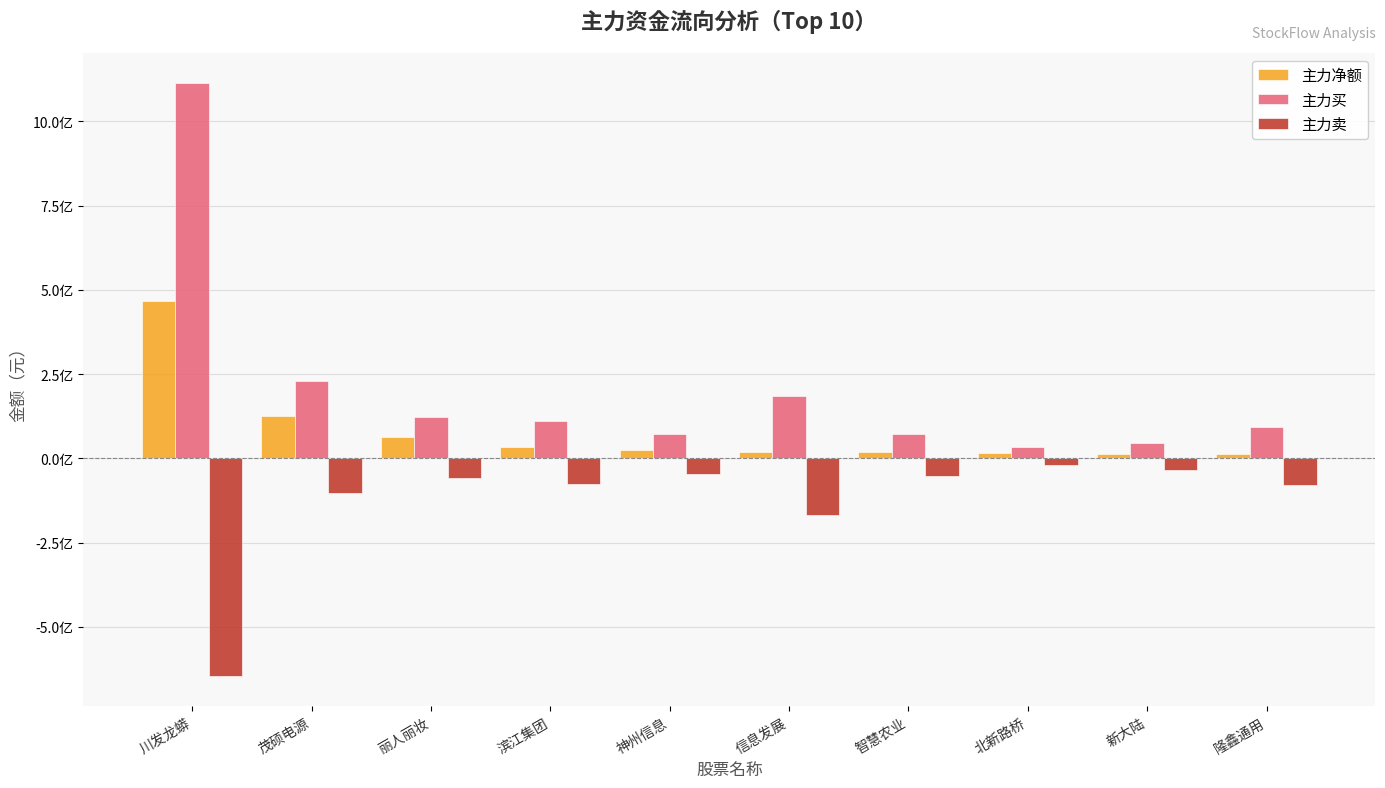

Reading left to right, what are all the values shown in this chart?

主力净额: 468121047	126681656	63940676	34895653	25740538	18773526	18361233	14989758	12203859	11462434
主力买: 1114485927	230208084	121311988	110600915	72378438	186200401	71777536	33330105	46006851	91722176
主力卖: -646364880	-103526428	-57371312	-75705262	-46637900	-167426875	-53416303	-18340347	-33802992	-80259742